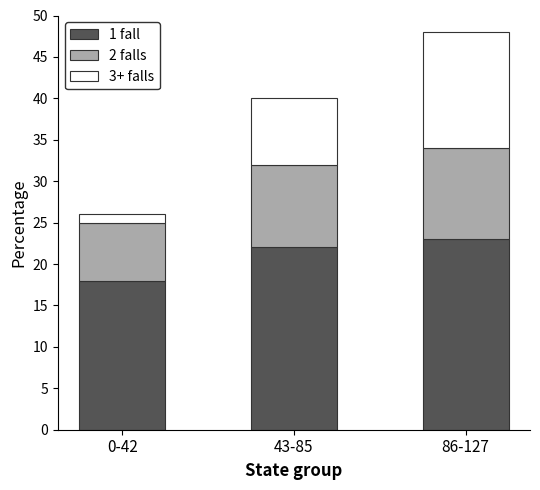

The value of 1 fall at 0-42 is 18. True or false?

True